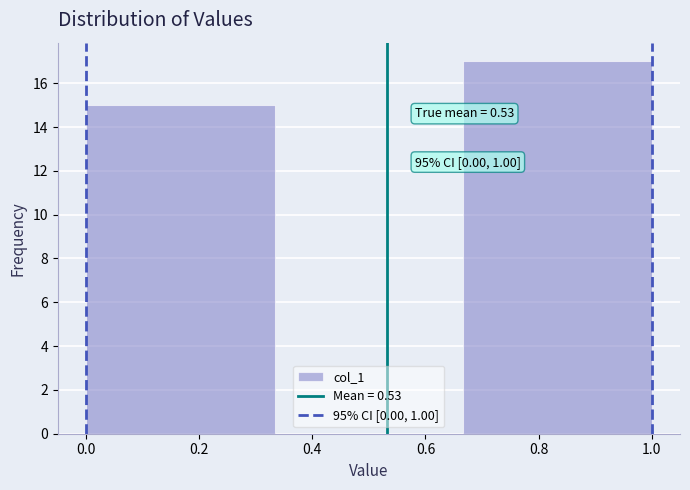

Which range on the x-axis has the tallest bar?

0.66 to 1.00